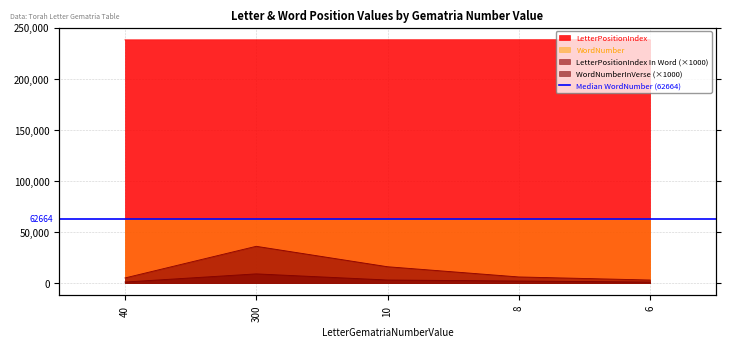

What is the label of the 5th point from the right?

40